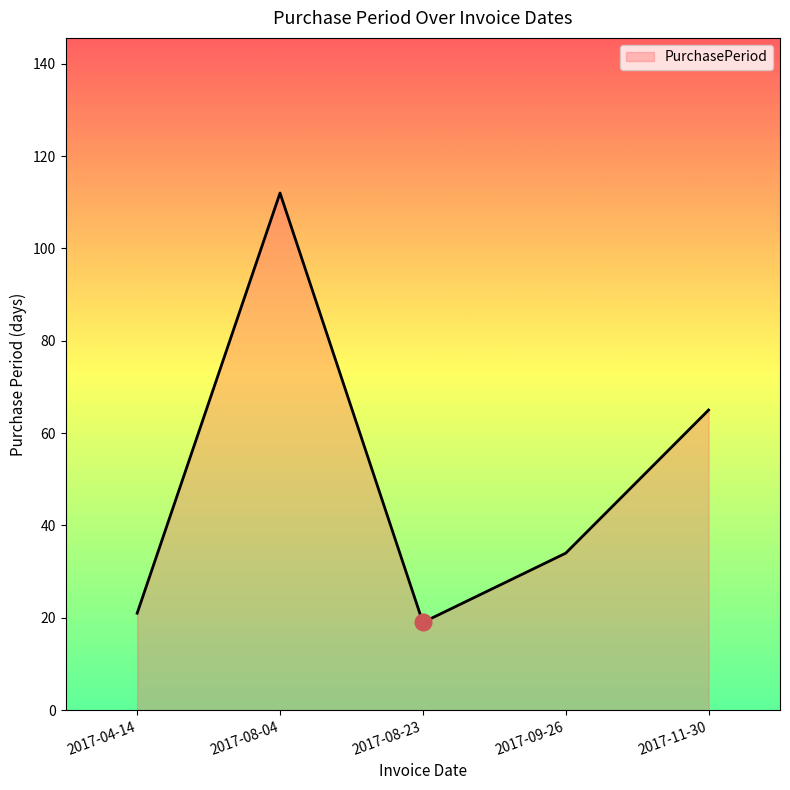

How many lines are shown in the chart?

1